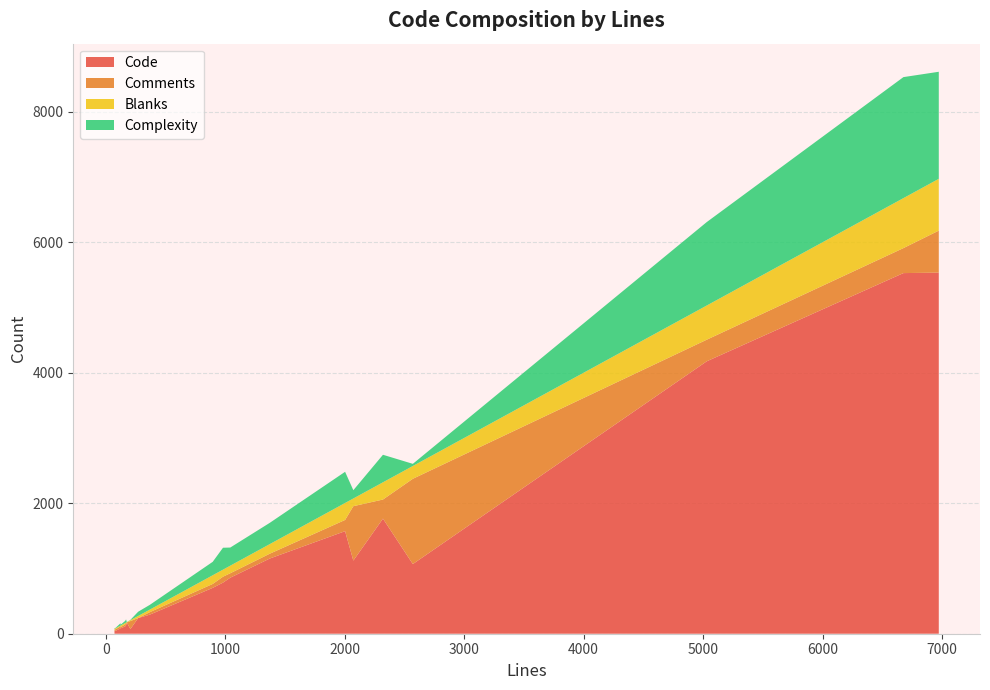

Reading left to right, what are all the values shown in this chart?

Code: 74=42	1374=1153	84=45	2321=1764	896=703	83=45	6973=5535	982=783	2073=1121	6677=5528	5031=4176	272=240	74=42	2571=1068	1043=859	370=293	124=82	163=112	2004=1572	207=71	171=131	130=86	128=84	128=123	177=173
Comments: 74=21	1374=74	84=24	2321=293	896=60	83=24	6973=644	982=91	2073=834	6677=383	5031=331	272=0	74=21	2571=1307	1043=68	370=38	124=30	163=31	2004=172	207=123	171=21	130=20	128=26	128=1	177=1
Blanks: 74=11	1374=147	84=15	2321=264	896=133	83=14	6973=794	982=108	2073=118	6677=766	5031=524	272=32	74=11	2571=196	1043=116	370=39	124=12	163=20	2004=260	207=13	171=19	130=24	128=18	128=4	177=3
Complexity: 74=6	1374=326	84=8	2321=422	896=206	83=7	6973=1641	982=336	2073=127	6677=1855	5031=1279	272=65	74=11	2571=33	1043=278	370=73	124=36	163=33	2004=478	207=5	171=49	130=15	128=17	128=1	177=2